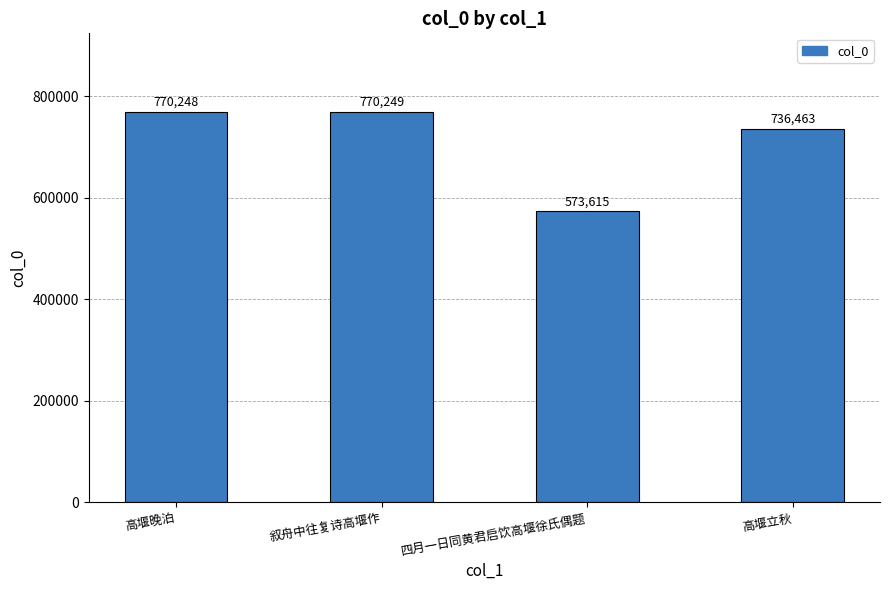

What is the change in value from 叙舟中往复诗高堰作 to 高堰立秋?

-33786